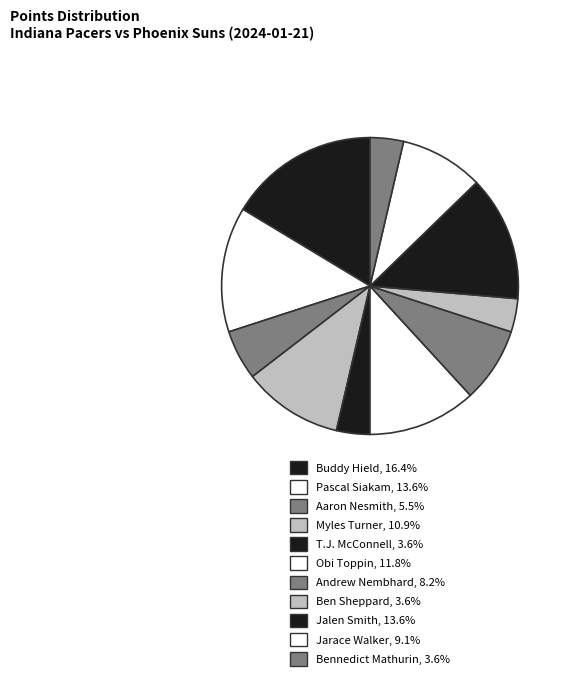

Is Myles Turner the majority of the pie?

No